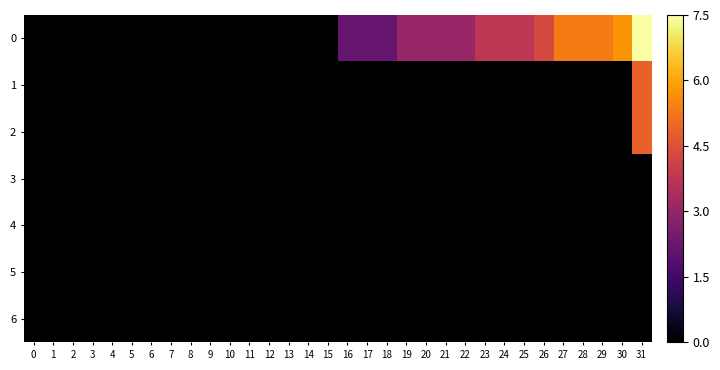

Reading left to right, extract all data points from this chart.

0: 0=0.0	1=0.0	2=0.0	3=0.0	4=0.0	5=0.0	6=0.0	7=0.0	8=0.0	9=0.0	10=0.0	11=0.0	12=0.0	13=0.0	14=0.0	15=0.0	16=1.0	17=1.0	18=1.0	19=1.4	20=1.4	21=1.4	22=1.4	23=1.7	24=1.7	25=1.7	26=2.0	27=2.4	28=2.4	29=2.4	30=2.6	31=3.5
1: 0=0.0	1=0.0	2=0.0	3=0.0	4=0.0	5=0.0	6=0.0	7=0.0	8=0.0	9=0.0	10=0.0	11=0.0	12=0.0	13=0.0	14=0.0	15=0.0	16=0.0	17=0.0	18=0.0	19=0.0	20=0.0	21=0.0	22=0.0	23=0.0	24=0.0	25=0.0	26=0.0	27=0.0	28=0.0	29=0.0	30=0.0	31=2.2
2: 0=0.0	1=0.0	2=0.0	3=0.0	4=0.0	5=0.0	6=0.0	7=0.0	8=0.0	9=0.0	10=0.0	11=0.0	12=0.0	13=0.0	14=0.0	15=0.0	16=0.0	17=0.0	18=0.0	19=0.0	20=0.0	21=0.0	22=0.0	23=0.0	24=0.0	25=0.0	26=0.0	27=0.0	28=0.0	29=0.0	30=0.0	31=2.2
3: 0=0.0	1=0.0	2=0.0	3=0.0	4=0.0	5=0.0	6=0.0	7=0.0	8=0.0	9=0.0	10=0.0	11=0.0	12=0.0	13=0.0	14=0.0	15=0.0	16=0.0	17=0.0	18=0.0	19=0.0	20=0.0	21=0.0	22=0.0	23=0.0	24=0.0	25=0.0	26=0.0	27=0.0	28=0.0	29=0.0	30=0.0	31=0.0
4: 0=0.0	1=0.0	2=0.0	3=0.0	4=0.0	5=0.0	6=0.0	7=0.0	8=0.0	9=0.0	10=0.0	11=0.0	12=0.0	13=0.0	14=0.0	15=0.0	16=0.0	17=0.0	18=0.0	19=0.0	20=0.0	21=0.0	22=0.0	23=0.0	24=0.0	25=0.0	26=0.0	27=0.0	28=0.0	29=0.0	30=0.0	31=0.0
5: 0=0.0	1=0.0	2=0.0	3=0.0	4=0.0	5=0.0	6=0.0	7=0.0	8=0.0	9=0.0	10=0.0	11=0.0	12=0.0	13=0.0	14=0.0	15=0.0	16=0.0	17=0.0	18=0.0	19=0.0	20=0.0	21=0.0	22=0.0	23=0.0	24=0.0	25=0.0	26=0.0	27=0.0	28=0.0	29=0.0	30=0.0	31=0.0
6: 0=0.0	1=0.0	2=0.0	3=0.0	4=0.0	5=0.0	6=0.0	7=0.0	8=0.0	9=0.0	10=0.0	11=0.0	12=0.0	13=0.0	14=0.0	15=0.0	16=0.0	17=0.0	18=0.0	19=0.0	20=0.0	21=0.0	22=0.0	23=0.0	24=0.0	25=0.0	26=0.0	27=0.0	28=0.0	29=0.0	30=0.0	31=0.0